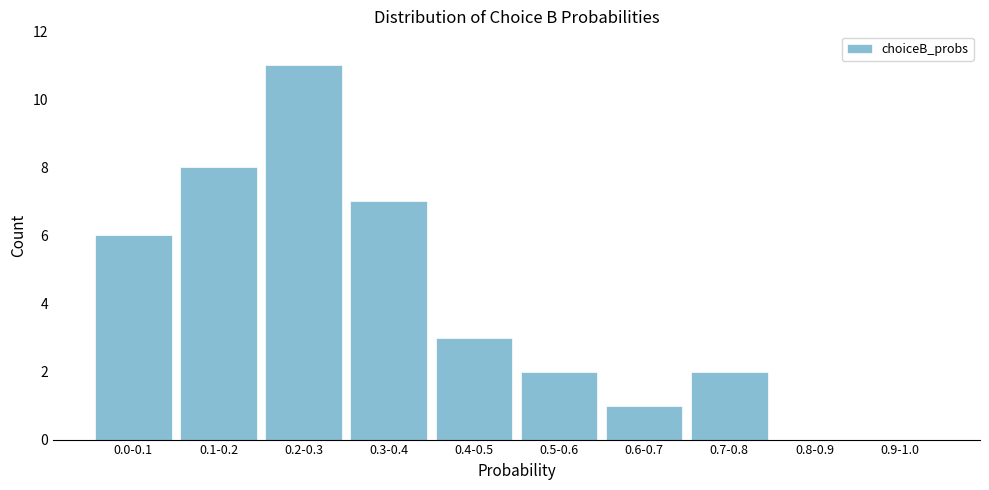

Reading left to right, list all the values displayed in this chart.

0.0-0.1=6	0.1-0.2=8	0.2-0.3=11	0.3-0.4=7	0.4-0.5=3	0.5-0.6=2	0.6-0.7=1	0.7-0.8=2	0.8-0.9=0	0.9-1.0=0